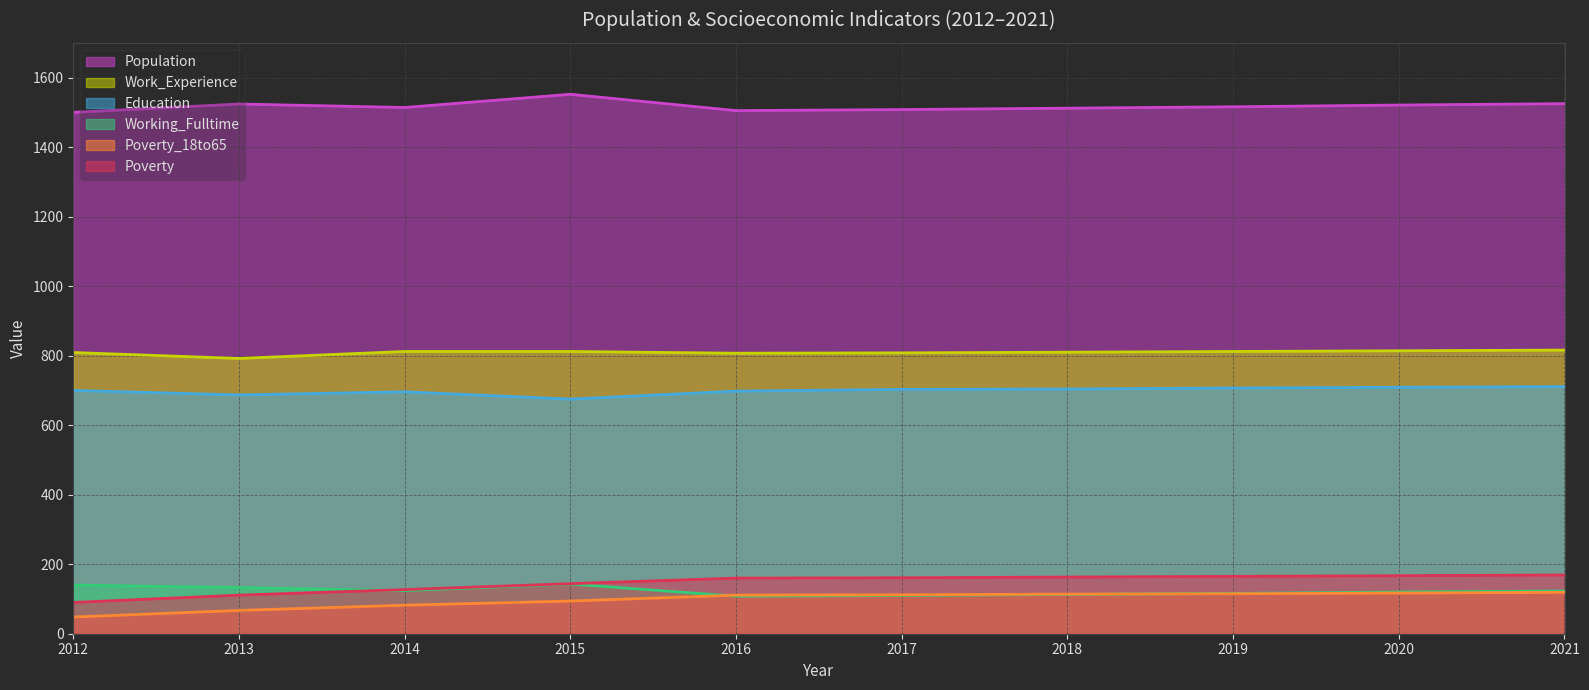

What is the sum of the Work_Experience values at 2020 and 2016?

1621